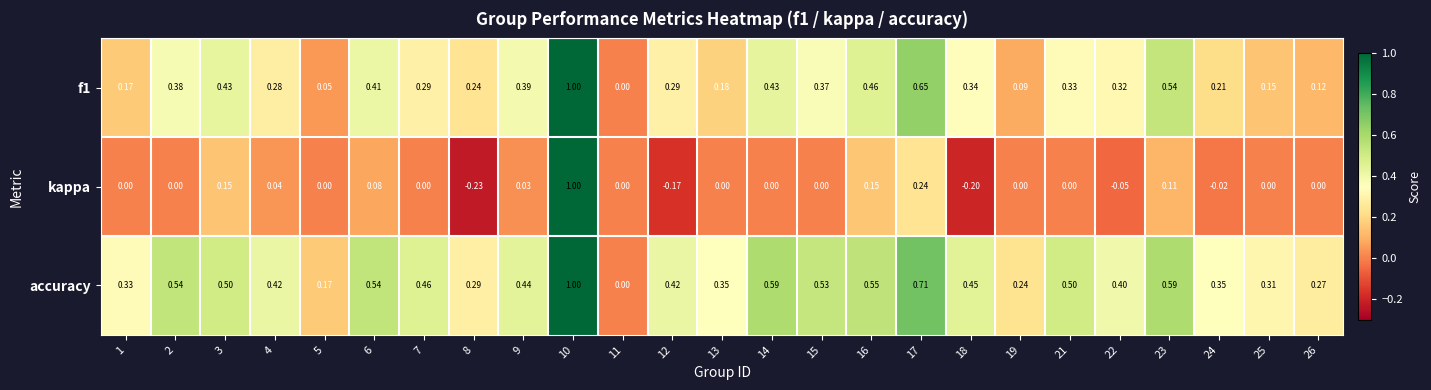

Which series has the largest total across all categories?

accuracy